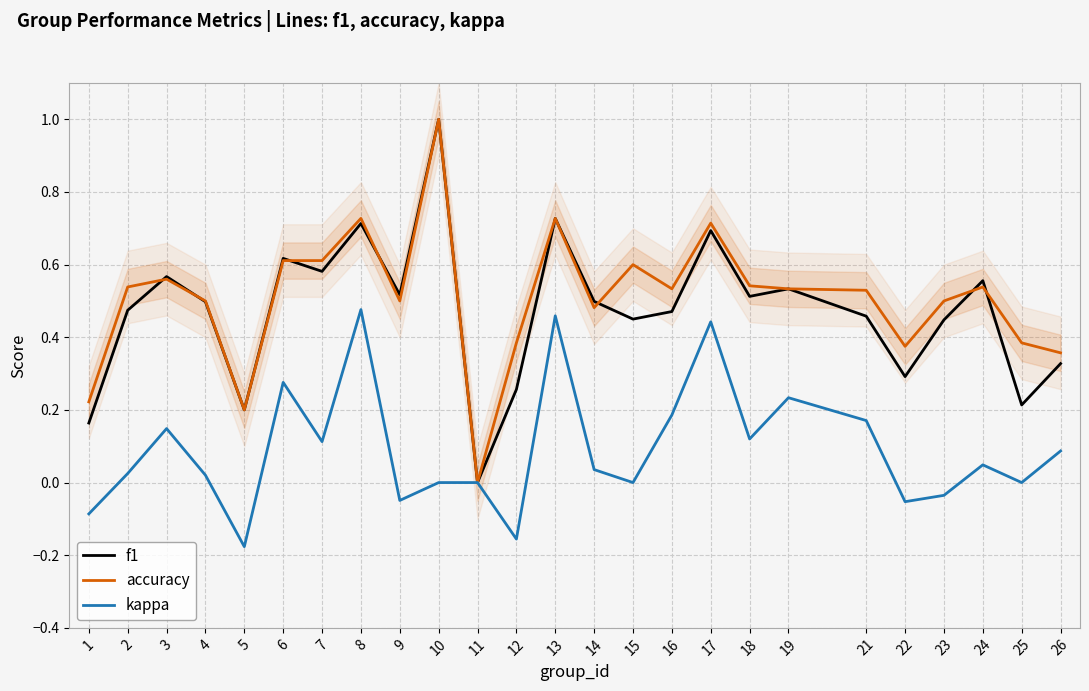

The value of f1 at 6 is 0.6. True or false?

True